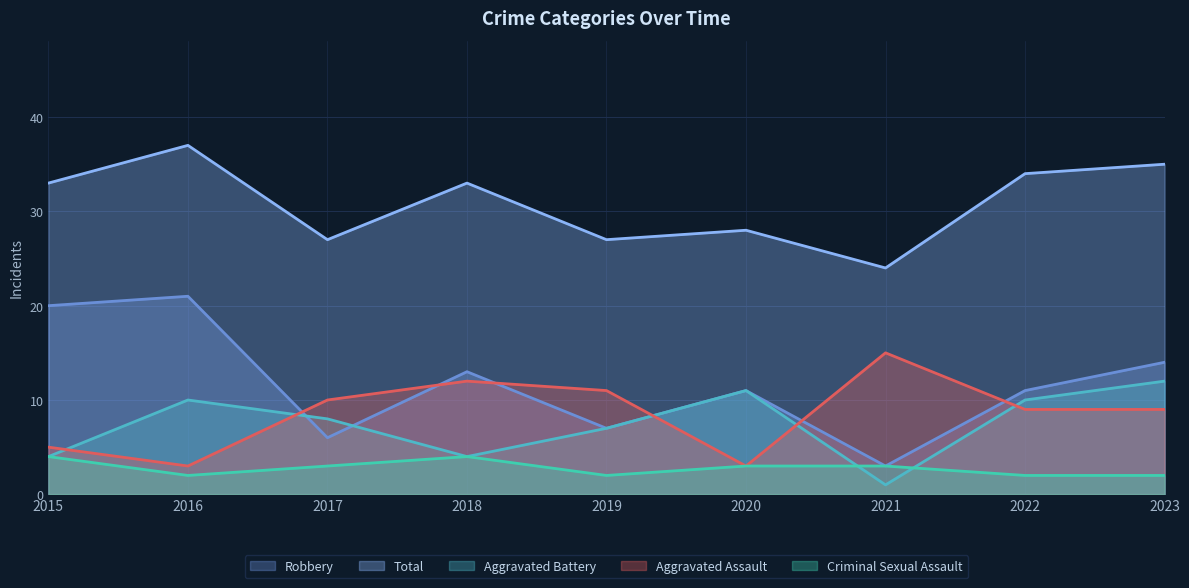

Reading left to right, what are all the values shown in this chart?

Aggravated Assault: 5	3	10	12	11	3	15	9	9
Aggravated Battery: 4	10	8	4	7	11	1	10	12
Criminal Sexual Assault: 4	2	3	4	2	3	3	2	2
Robbery: 20	21	6	13	7	11	3	11	14
Total: 33	37	27	33	27	28	24	34	35